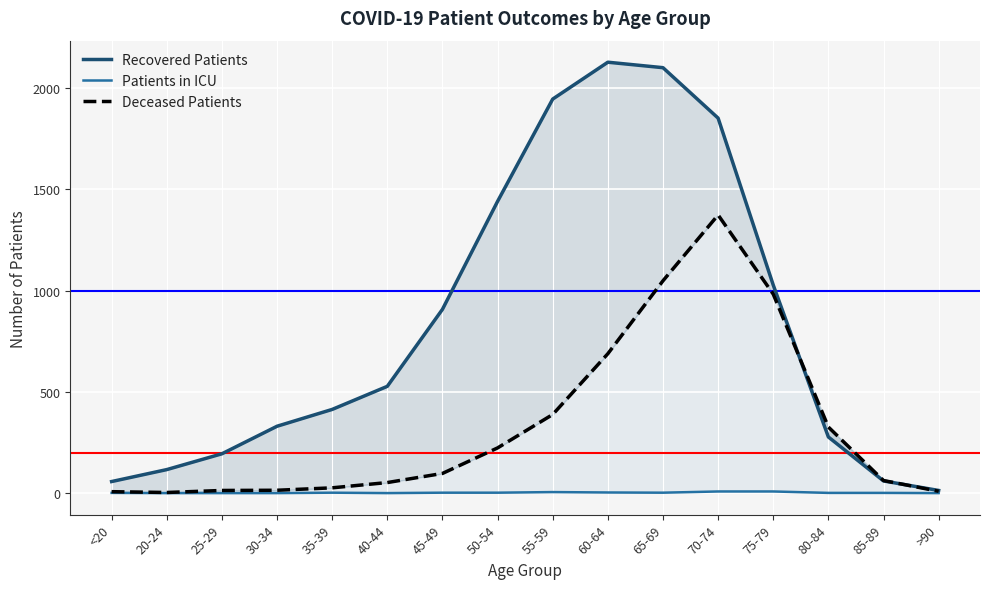

At <20, list the series in order from largest to smallest.

Recovered Patients, Deceased Patients, Patients in ICU